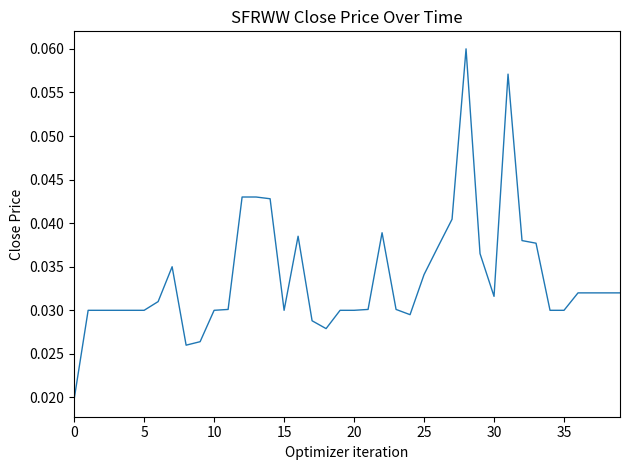

Does the chart have visible grid lines?

No